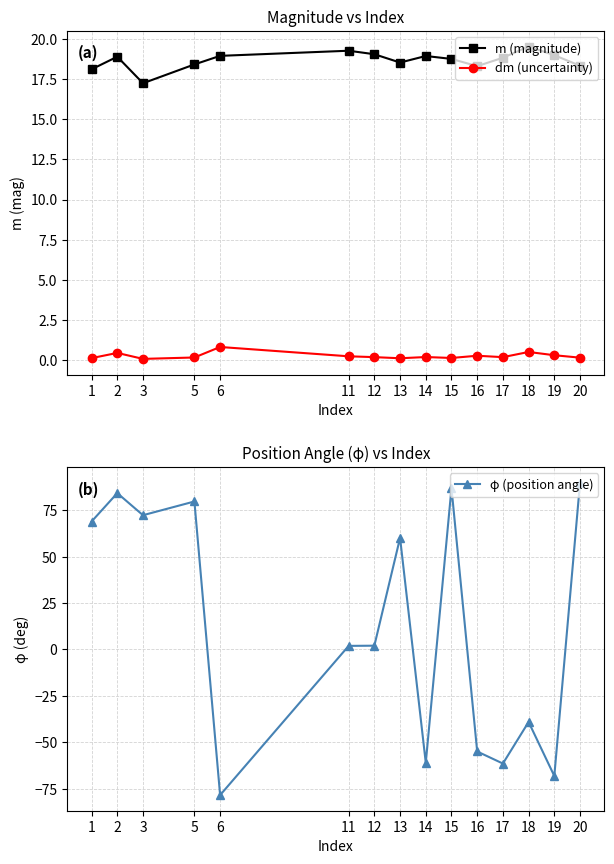

True or false: dm (uncertainty) and m (magnitude) intersect in this chart.

False